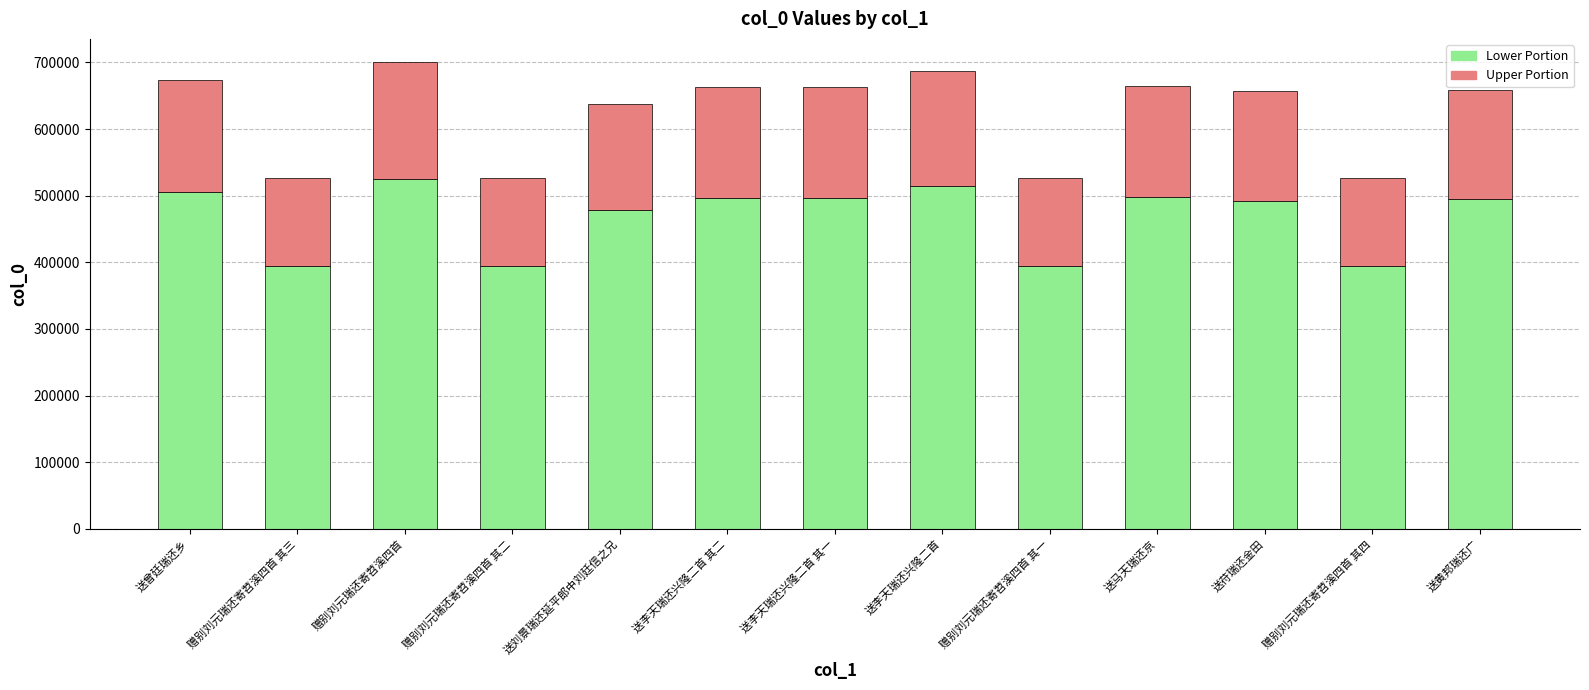

The Lower Portion series shows 394502.2 at 赠别刘元瑞还寄苕溪四首 其二. True or false?

True